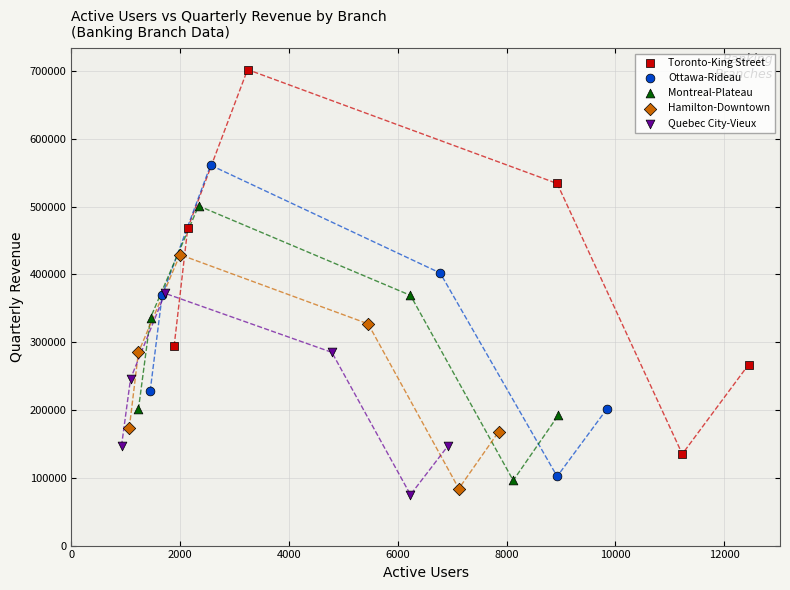

Which series reaches the minimum Y coordinate?

Quebec City-Vieux